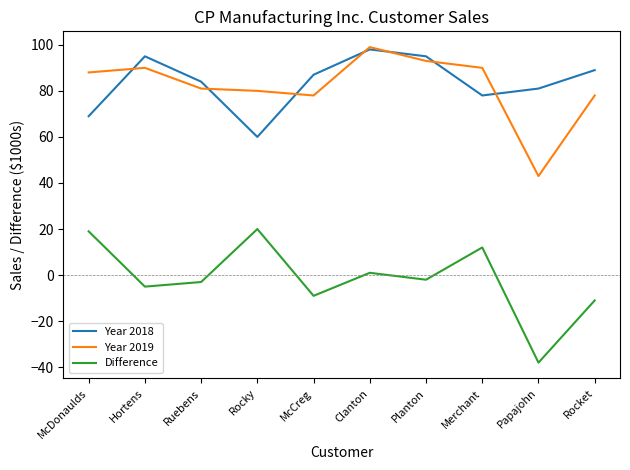

Which series has the largest total across all categories?

Year 2018